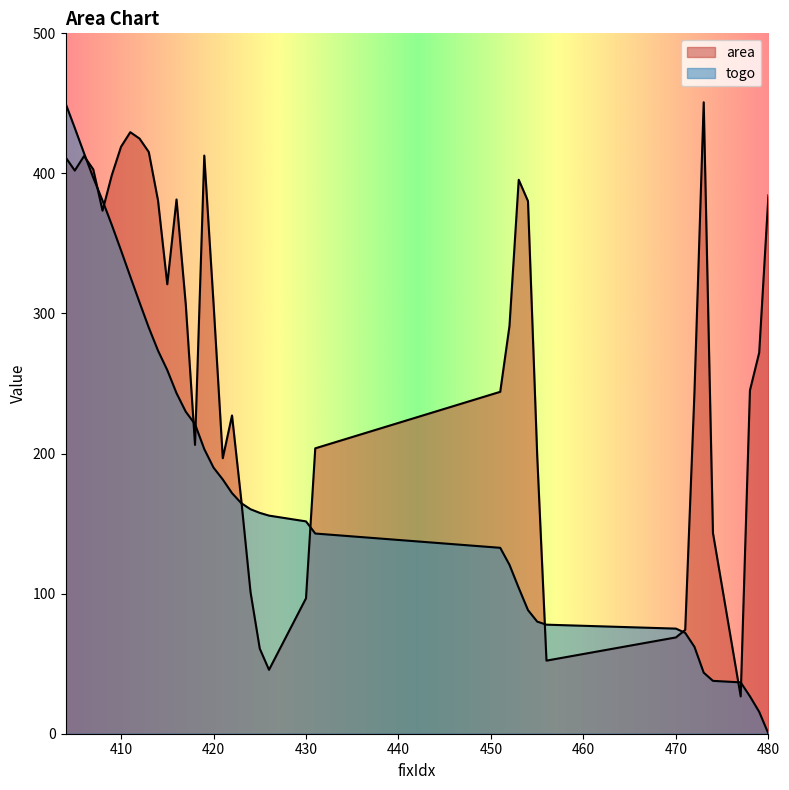

Rank the series at 451 from lowest to highest value.

togo, area